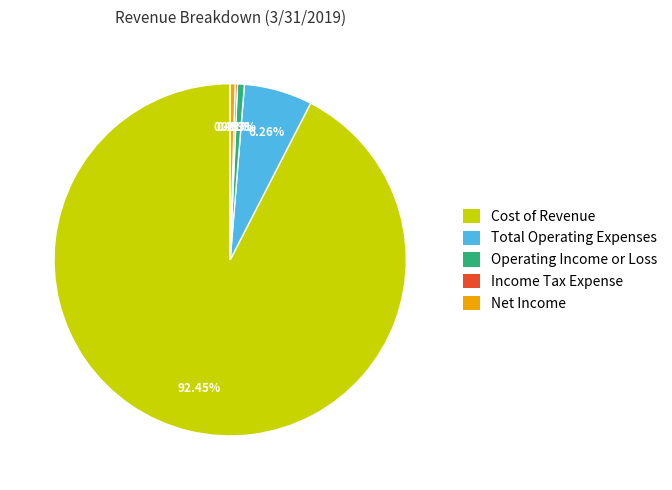

Do Operating Income or Loss and Total Operating Expenses together represent more than half of the pie?

No